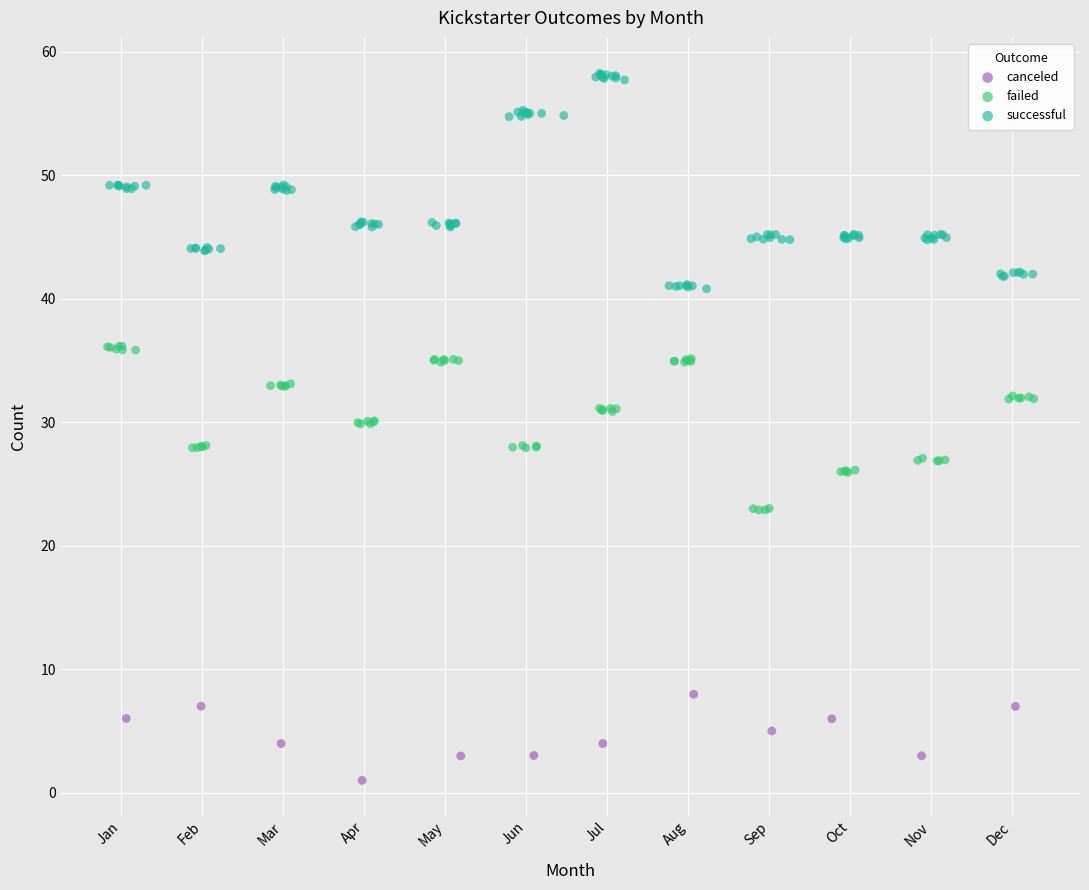

Which series has the widest spread of Y values?

successful